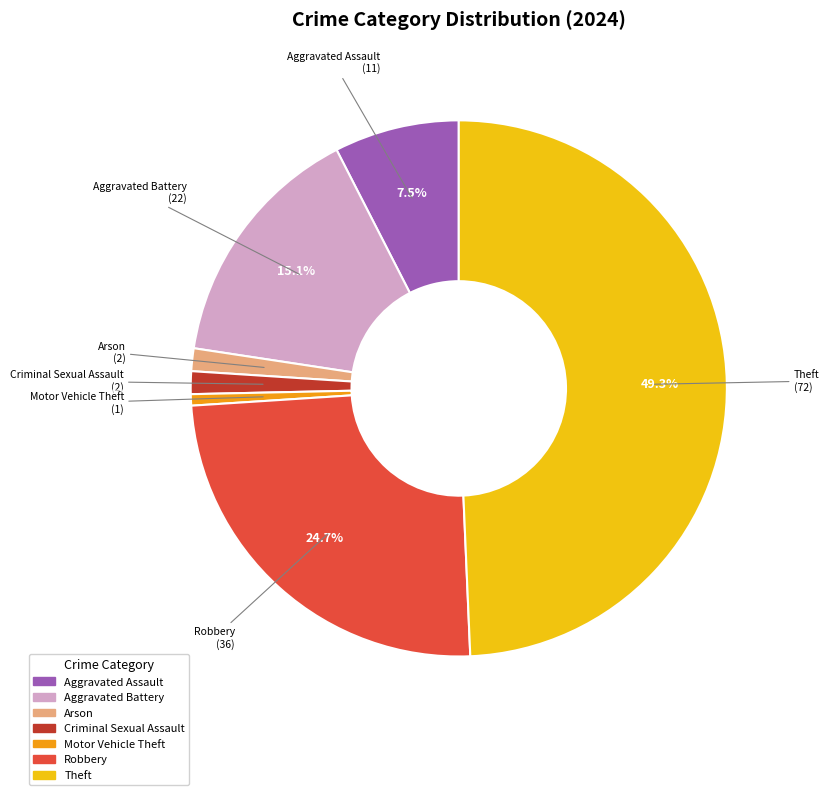

Is there any slice that represents more than half of the pie?

No